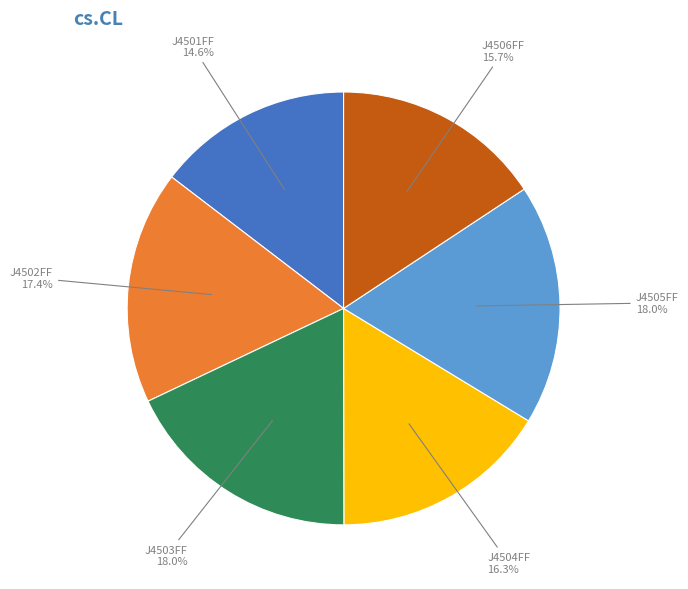

True or false: J4502FF accounts for 17% of the total.

True